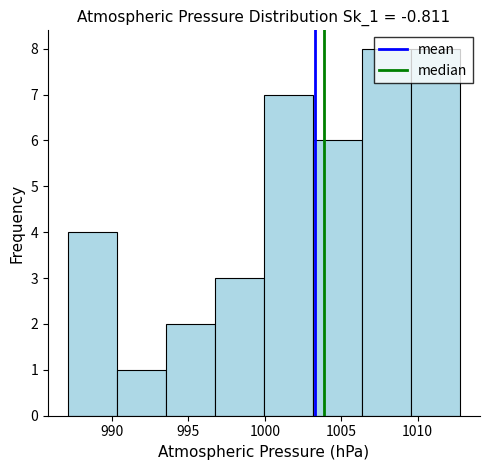

How tall is the bar that spans 990.5 to 993.5 on the x-axis? Neither the bar edges nor the heights are printed on the chart, so give them approximately, as read against the axes.

1